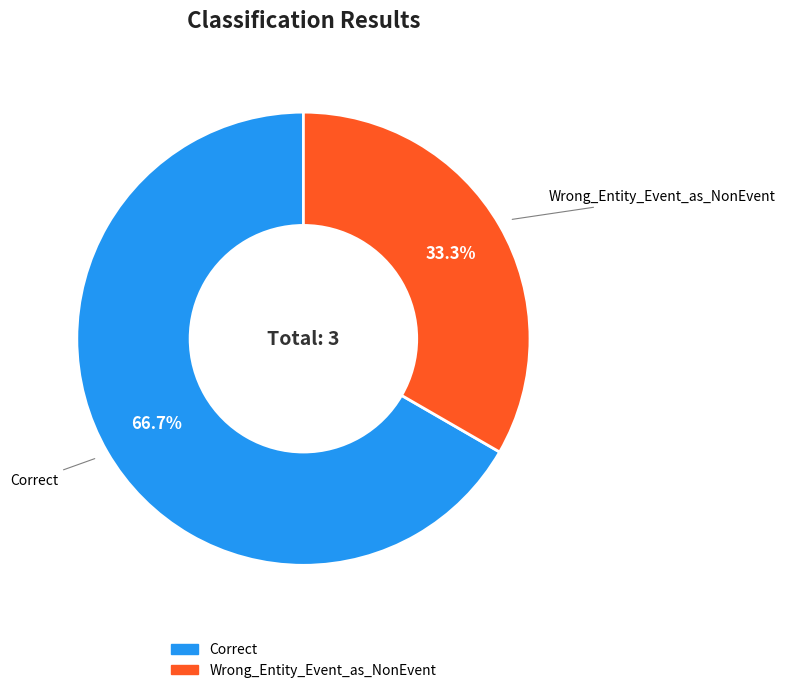

Does Wrong_Entity_Event_as_NonEvent represent more than half of the total?

No